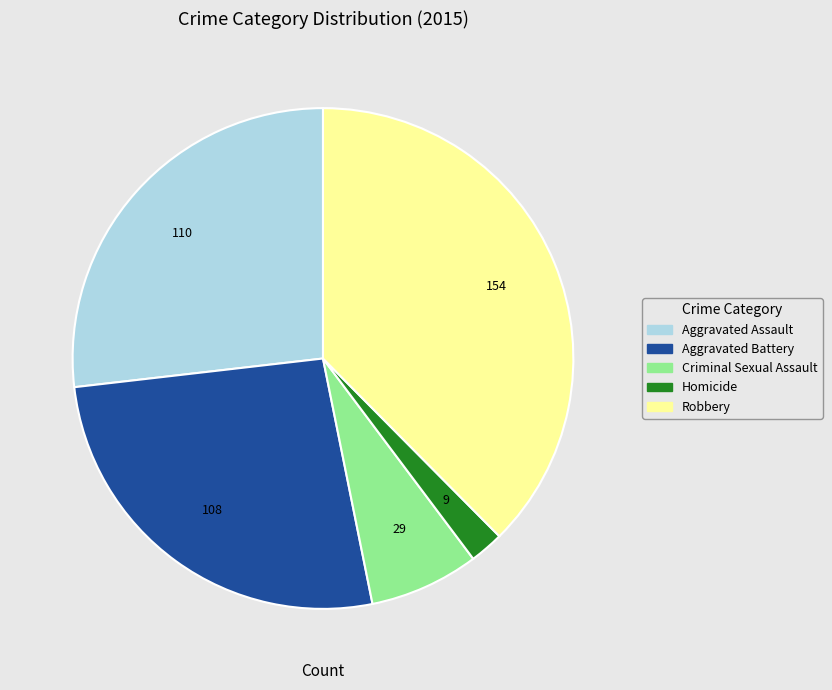

Between Aggravated Assault and Criminal Sexual Assault, which is larger?

Aggravated Assault